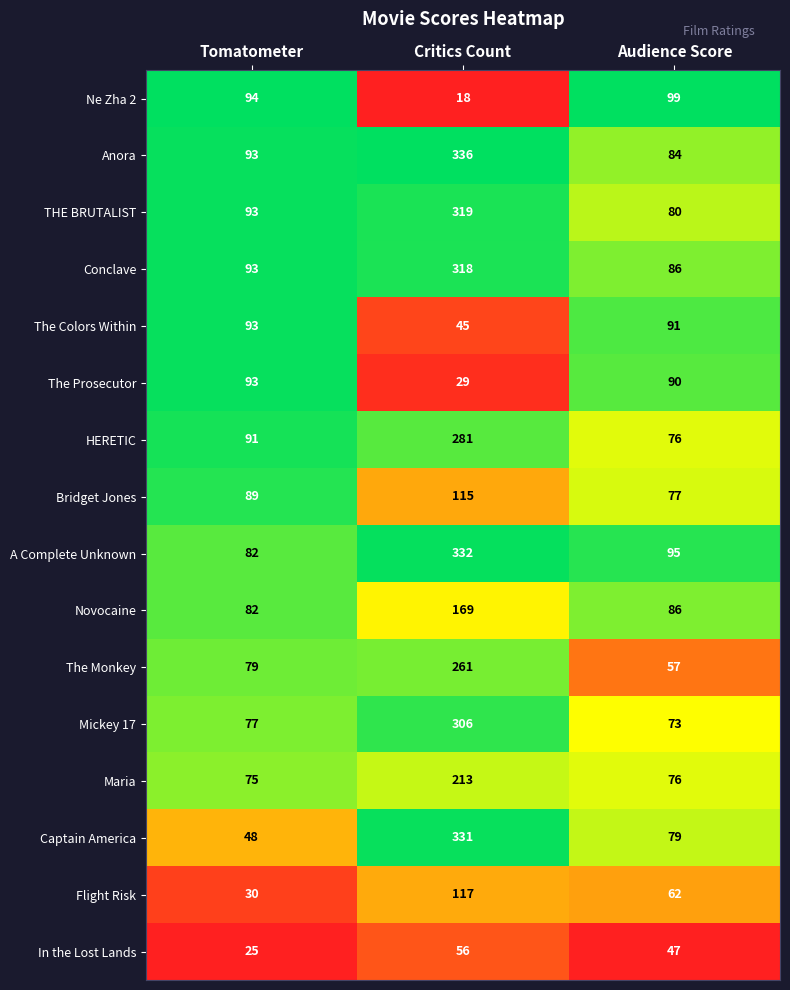

What is the sum of the Novocaine values at Critics Count and Tomatometer?

251